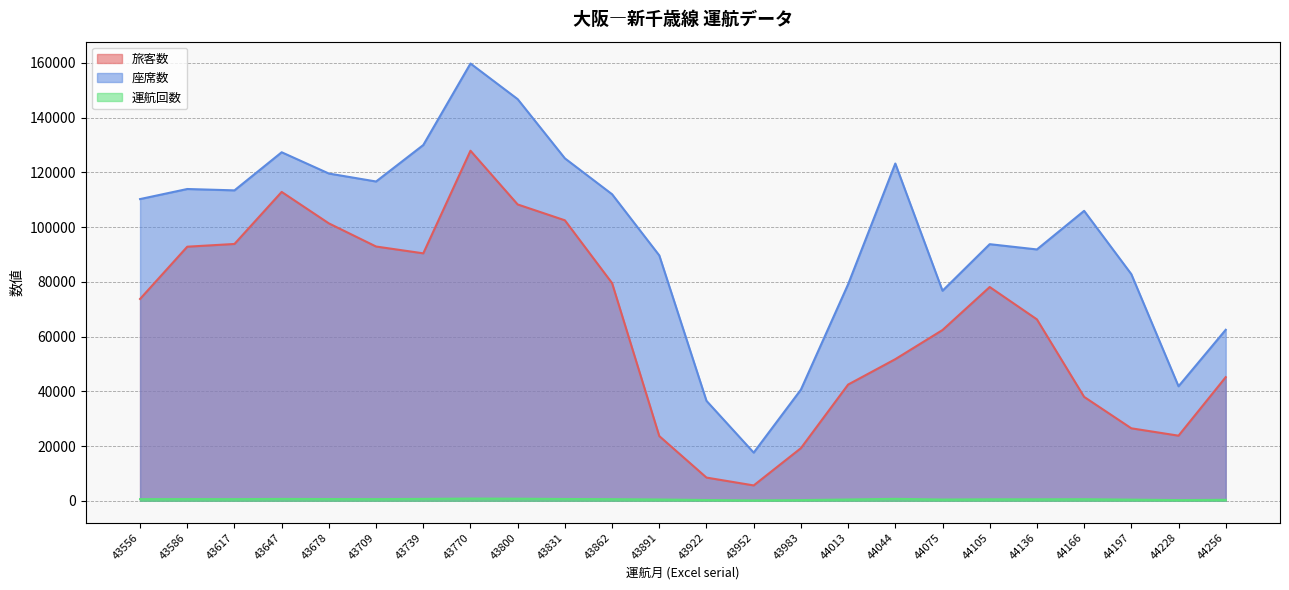

Does the chart have visible grid lines?

Yes